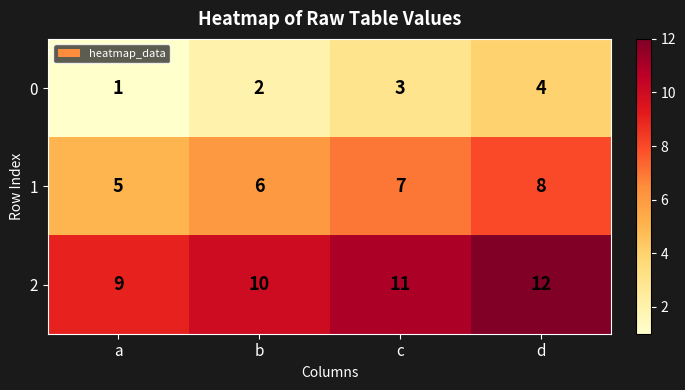

What is the difference between the highest and lowest values at d?

8